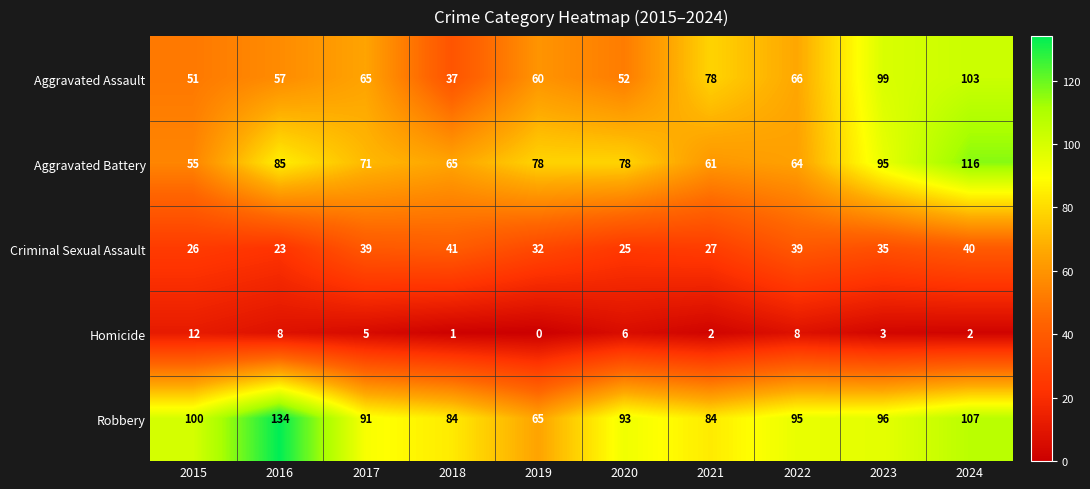

What is the difference between the Aggravated Assault values at 2015 and 2022?

15